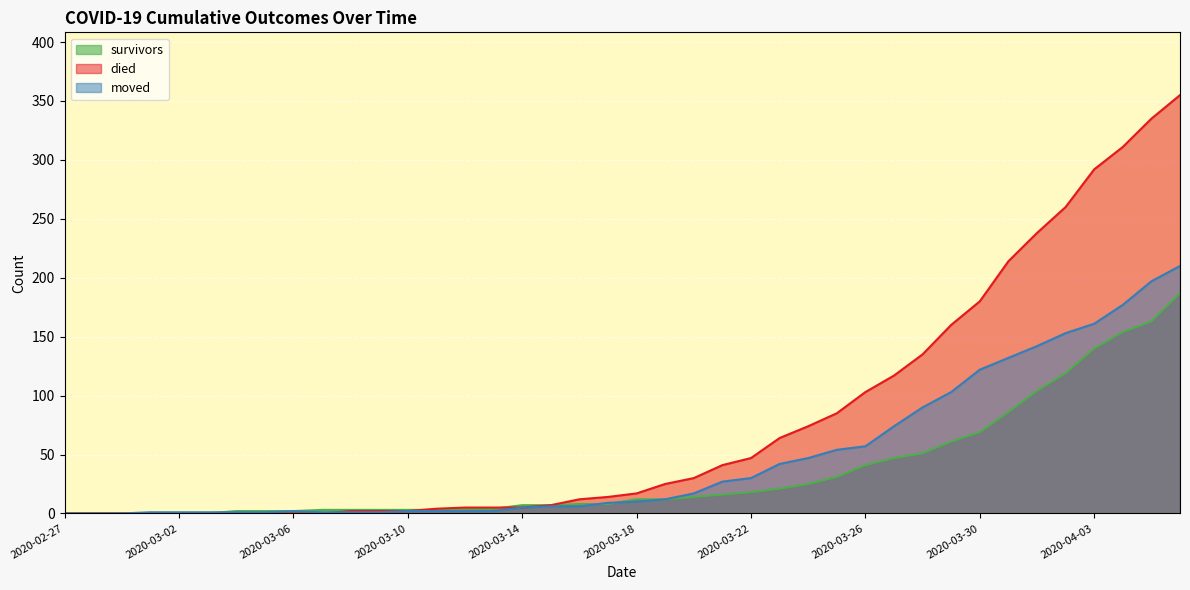

What is the label of the 32nd point from the right?

2020-03-06